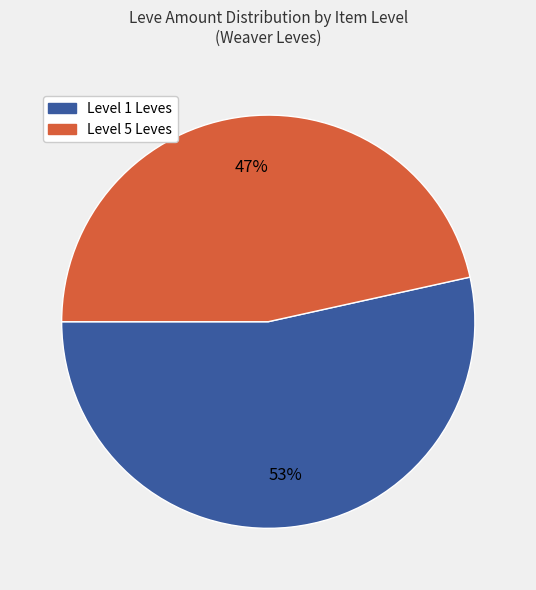

To the nearest percent, what is the average slice percentage?

50%